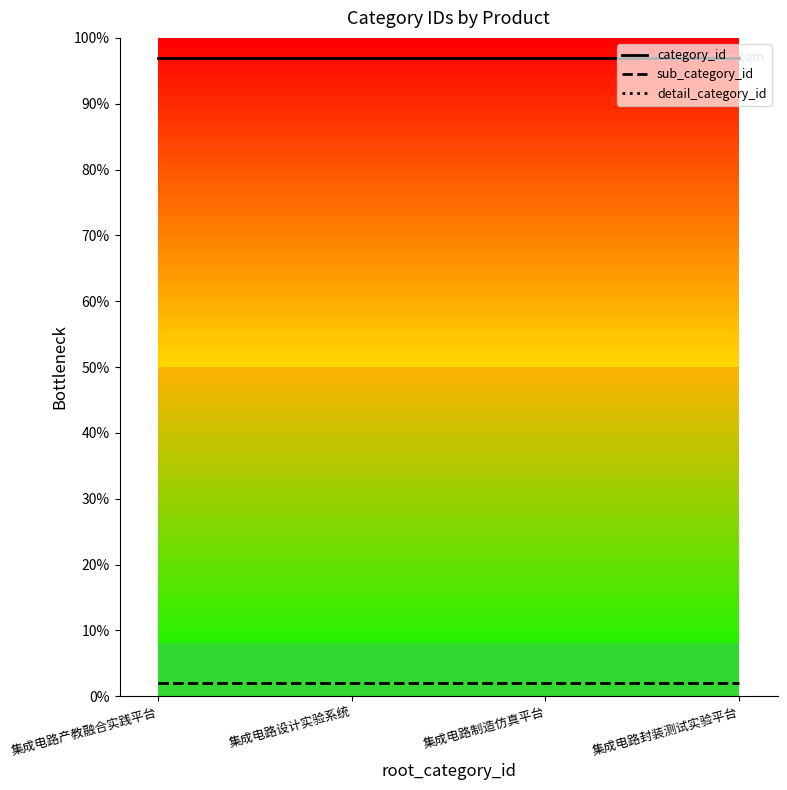

True or false: sub_category_id has more than 0 points higher than both neighbors.

False